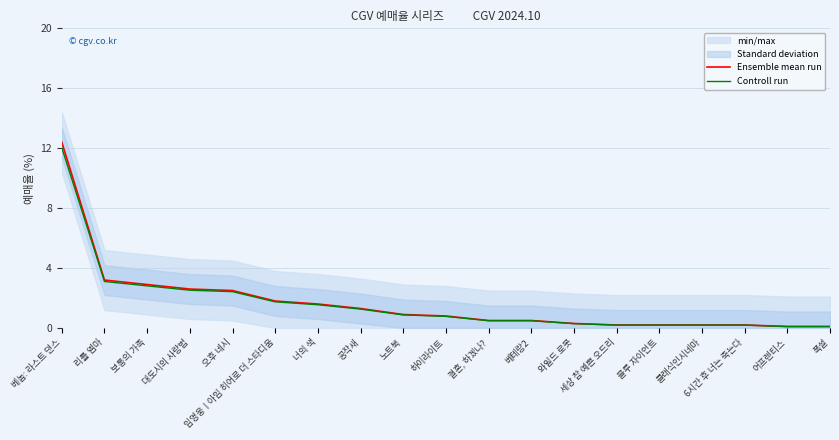

Rank the series at 블루 자이언트 from highest to lowest value.

Ensemble mean run, Controll run